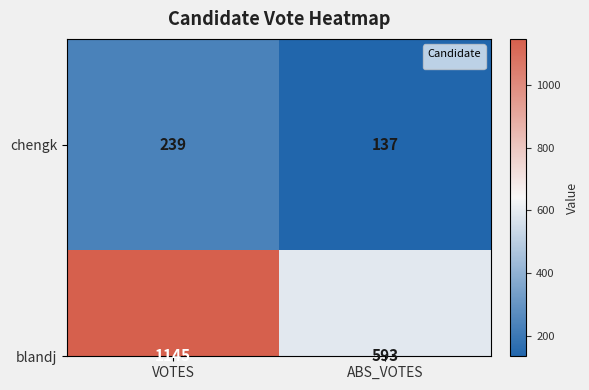

What is the ratio of the value at ABS_VOTES to the value at VOTES?

0.6